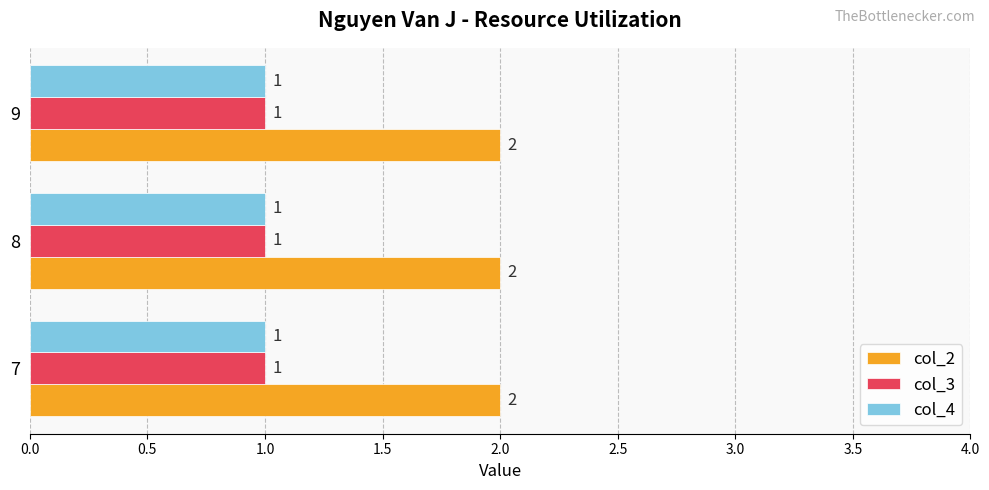

What is the average value of the col_3 series?

1